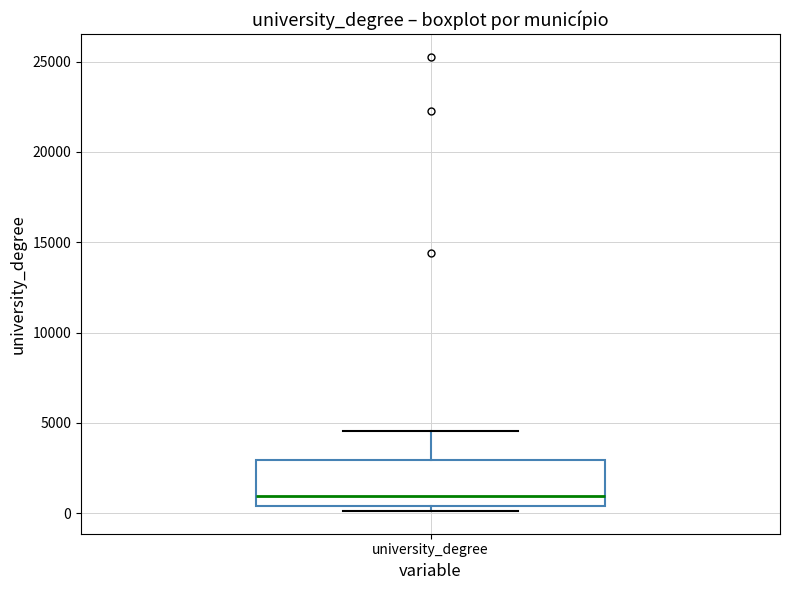

Transcribe this box plot: give where the median line is, the range the box spans, and where the two whiskers end, as read against the y-axis. The values are not printed on the chart, so give them approximately, as read against the axis.

median 1000, box 500 to 3000, whiskers 0 to 4500